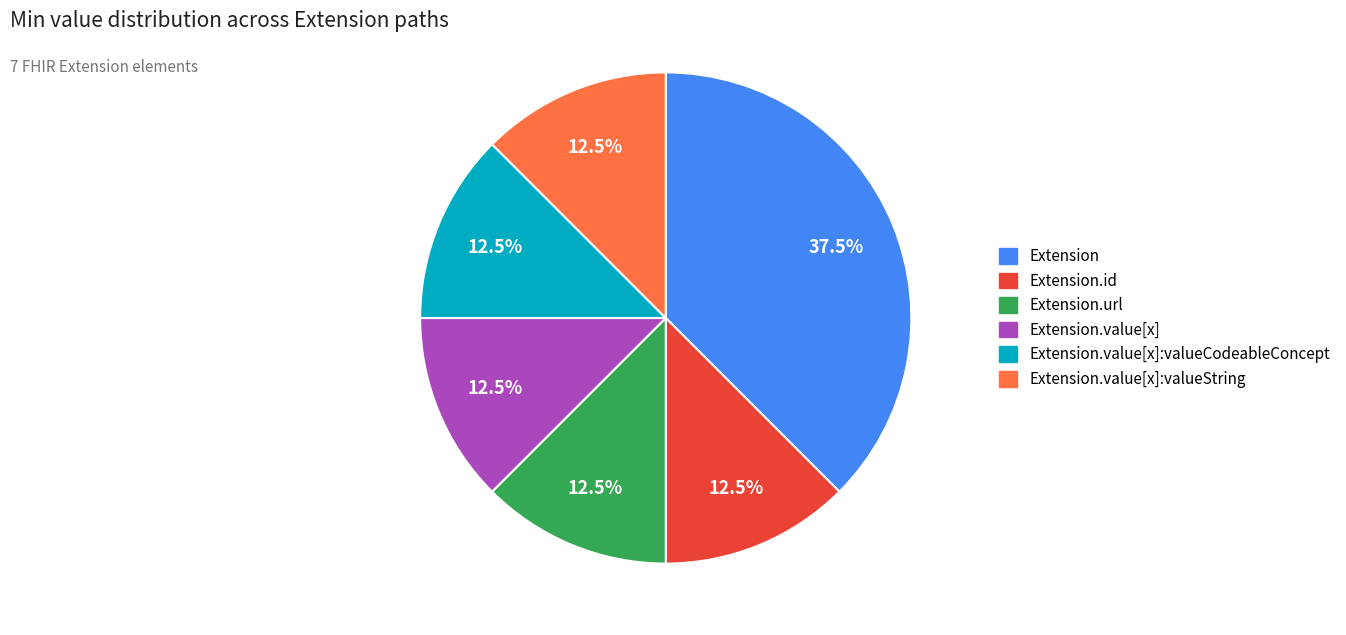

Is there a majority slice in this chart?

No